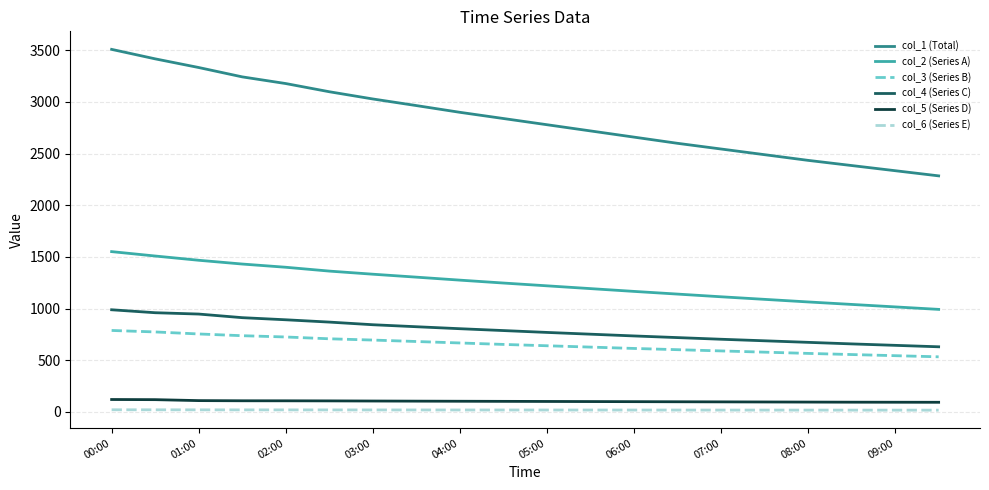

True or false: col_4 (Series C) and col_3 (Series B) cross at least once.

False